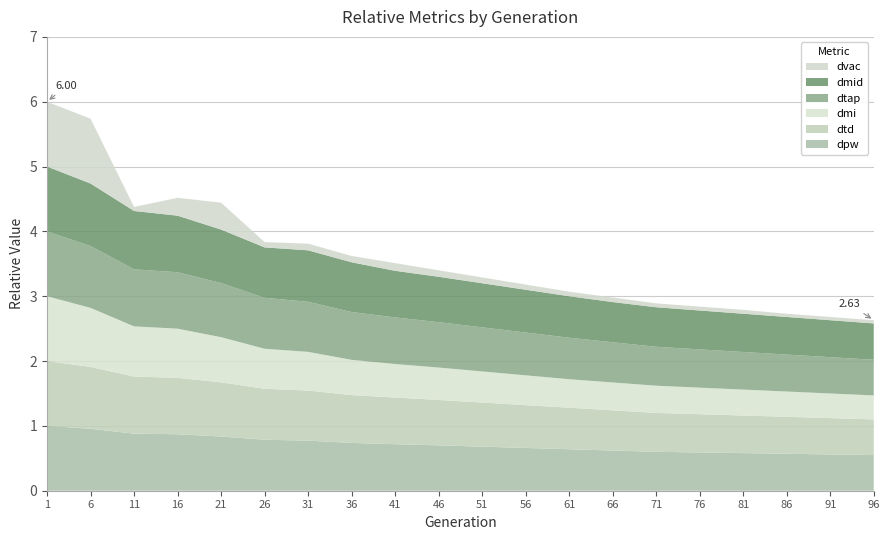

Reading left to right, extract all data points from this chart.

dpw: 1=1.0	6=1.0	11=0.9	16=0.9	21=0.8	26=0.8	31=0.8	36=0.7	41=0.7	46=0.7	51=0.7	56=0.7	61=0.6	66=0.6	71=0.6	76=0.6	81=0.6	86=0.6	91=0.6	96=0.6
dtd: 1=1.0	6=1.0	11=0.9	16=0.9	21=0.8	26=0.8	31=0.8	36=0.7	41=0.7	46=0.7	51=0.7	56=0.7	61=0.6	66=0.6	71=0.6	76=0.6	81=0.6	86=0.6	91=0.6	96=0.6
dmi: 1=1.0	6=0.9	11=0.8	16=0.8	21=0.7	26=0.6	31=0.6	36=0.5	41=0.5	46=0.5	51=0.5	56=0.5	61=0.4	66=0.4	71=0.4	76=0.4	81=0.4	86=0.4	91=0.4	96=0.4
dtap: 1=1.0	6=1.0	11=0.9	16=0.9	21=0.8	26=0.8	31=0.8	36=0.7	41=0.7	46=0.7	51=0.7	56=0.7	61=0.6	66=0.6	71=0.6	76=0.6	81=0.6	86=0.6	91=0.6	96=0.6
dmid: 1=1.0	6=1.0	11=0.9	16=0.9	21=0.8	26=0.8	31=0.8	36=0.8	41=0.7	46=0.7	51=0.7	56=0.7	61=0.6	66=0.6	71=0.6	76=0.6	81=0.6	86=0.6	91=0.6	96=0.6
dvac: 1=1.0	6=1.0	11=0.1	16=0.3	21=0.4	26=0.1	31=0.1	36=0.1	41=0.1	46=0.1	51=0.1	56=0.1	61=0.1	66=0.1	71=0.1	76=0.1	81=0.1	86=0.1	91=0.1	96=0.1